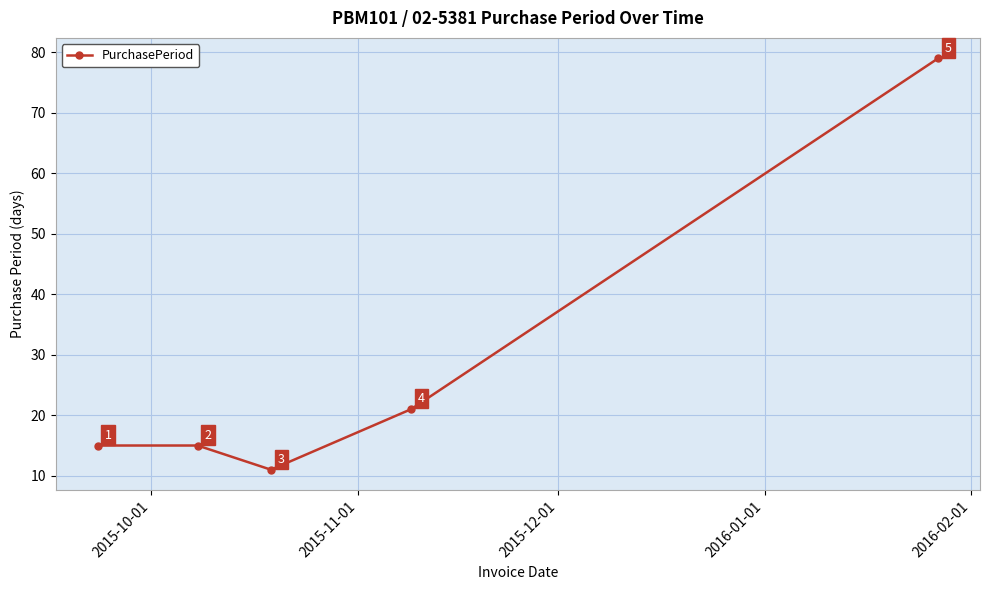

How many distinct data groups are displayed?

1